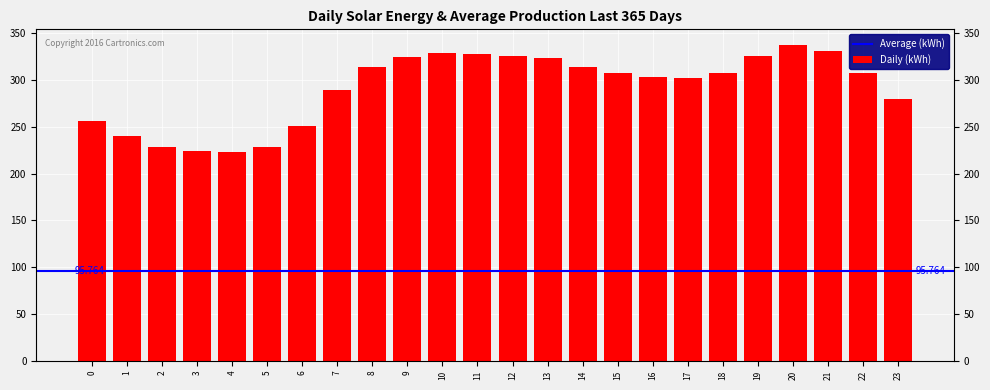

List the labels in order of value, largest first.

20, 21, 10, 11, 19, 12, 9, 13, 8, 14, 18, 22, 15, 16, 17, 7, 23, 0, 6, 1, 2, 5, 3, 4